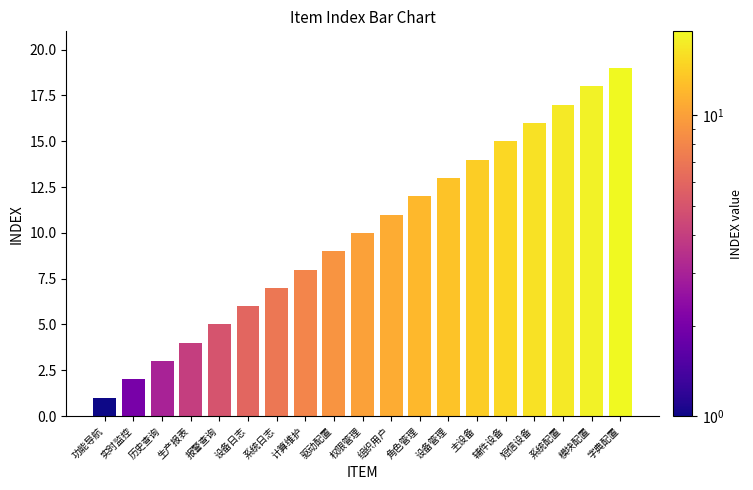

Which has a higher value, 组织用户 or 权限管理?

组织用户